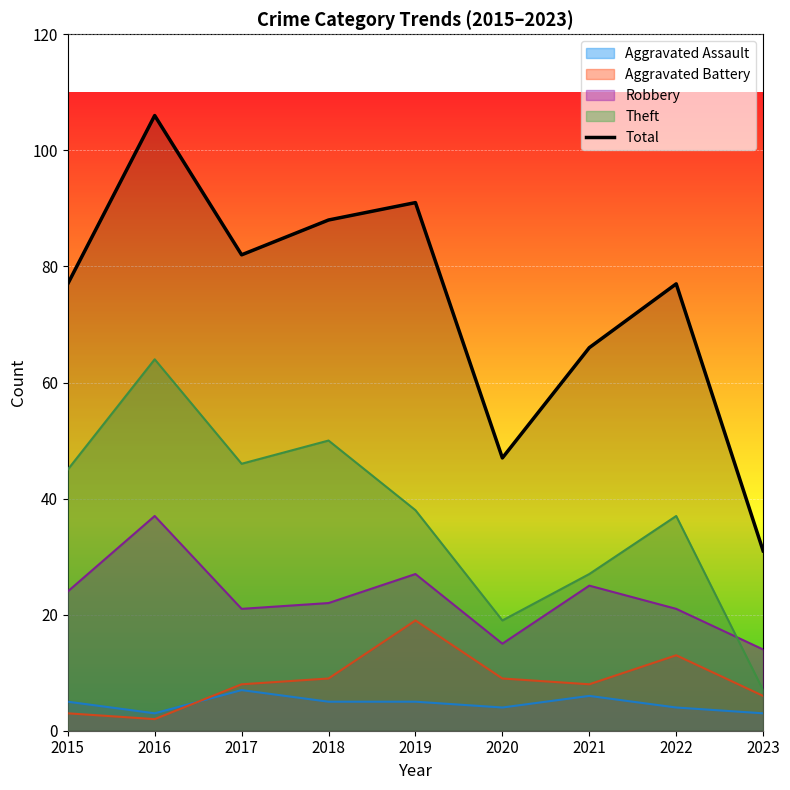

How many data points are less than 77?

3